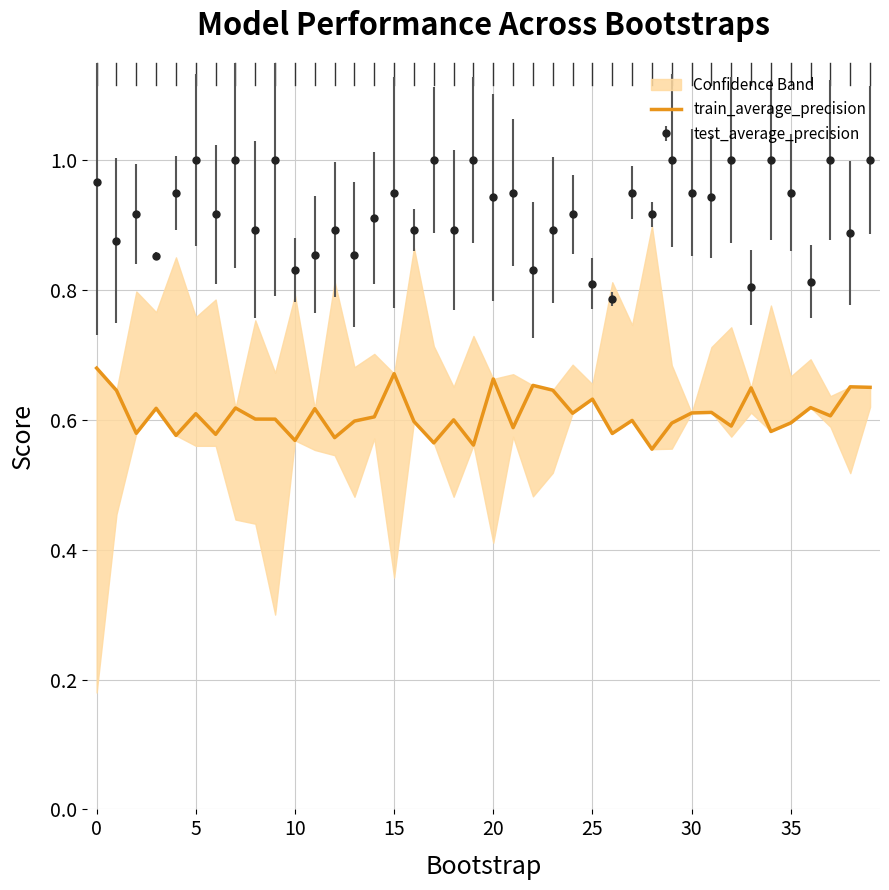

Count the values in the range 0 to 1.

40